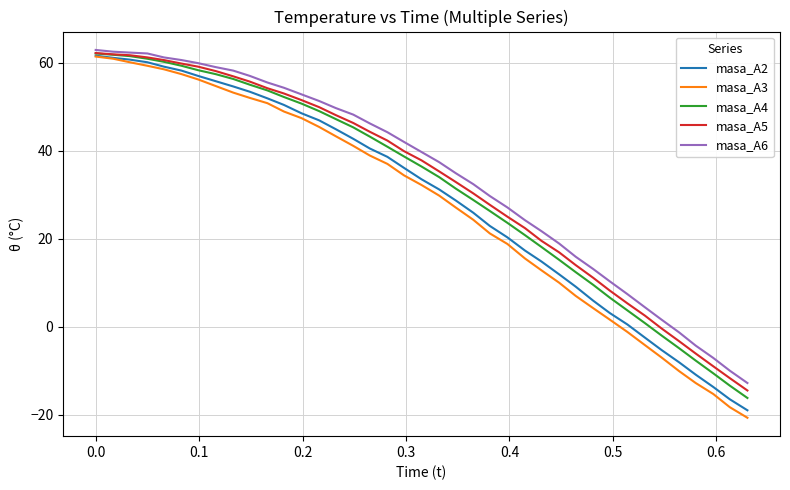

What is the difference between the second highest and minimum values in the masa_A3 series?

81.6